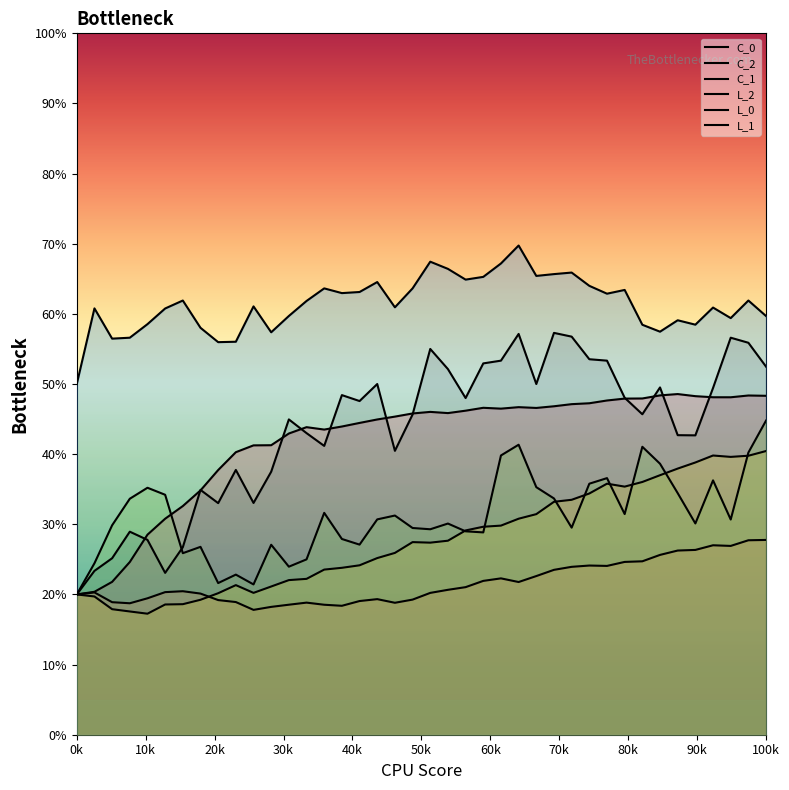

Is it true that C_2 equals 0.2 at 32?

True